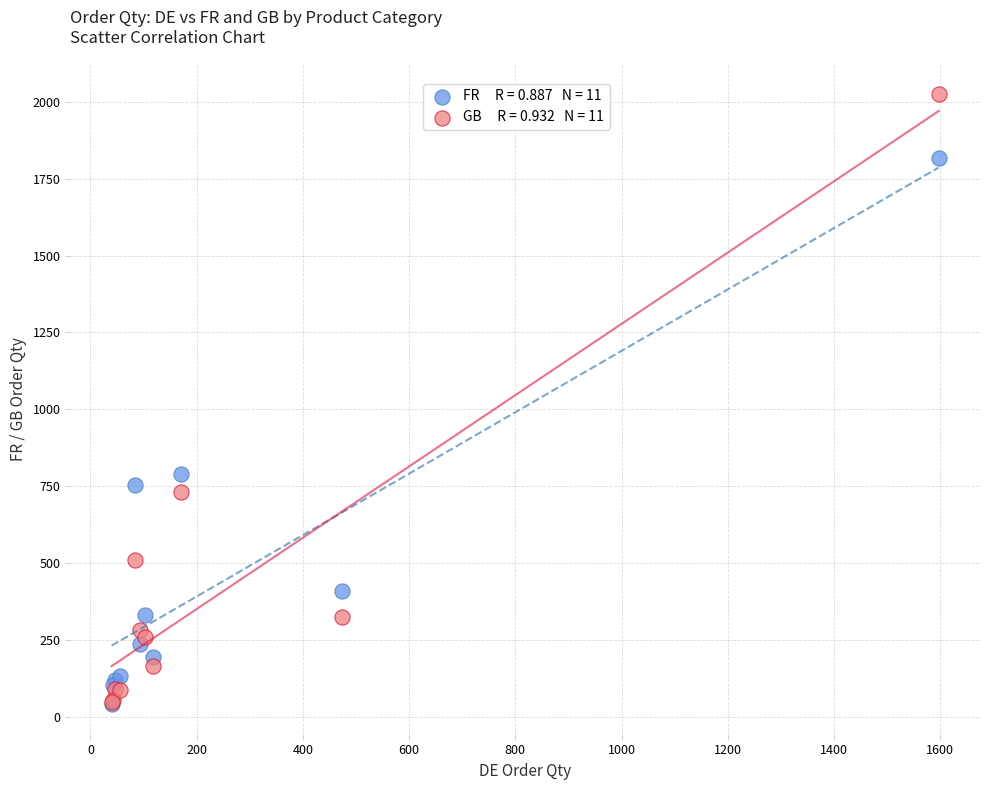

Across all series, what Y value is closest to 1033?

789